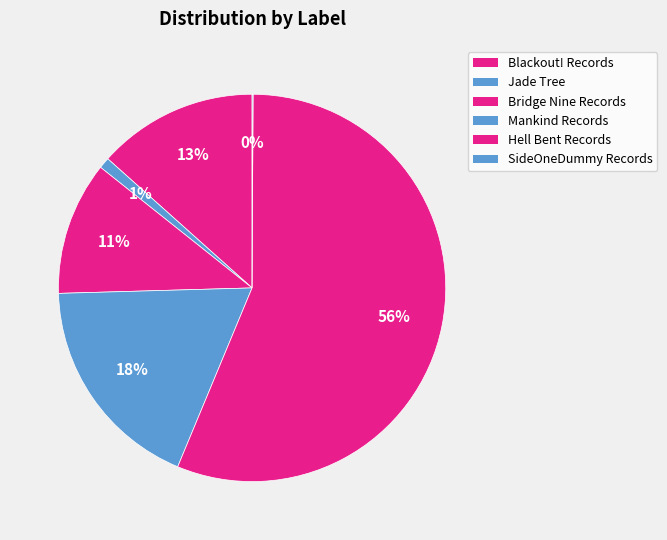

Is the sum of Blackout! Records and Bridge Nine Records greater than half?

No